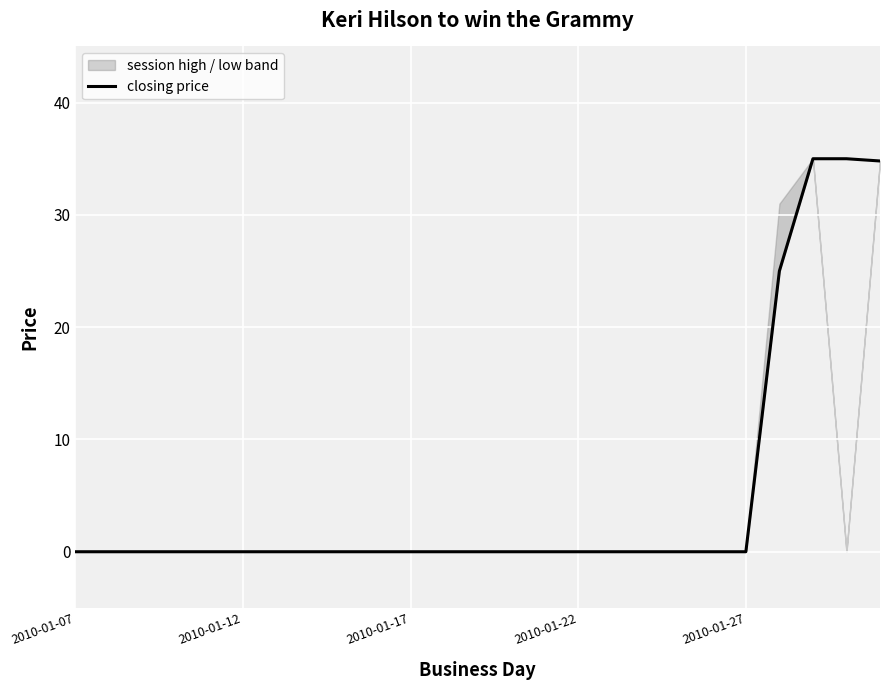

How many categories are shown in the chart?

25